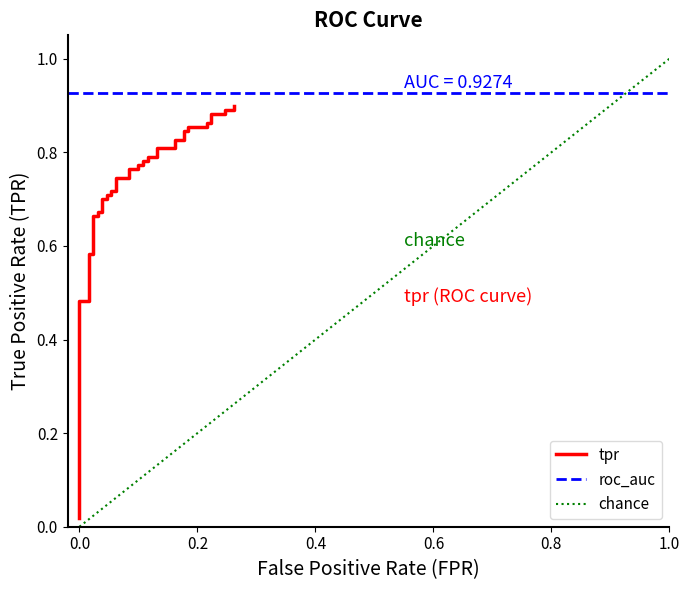

What is the difference between the maximum and minimum values?

0.9